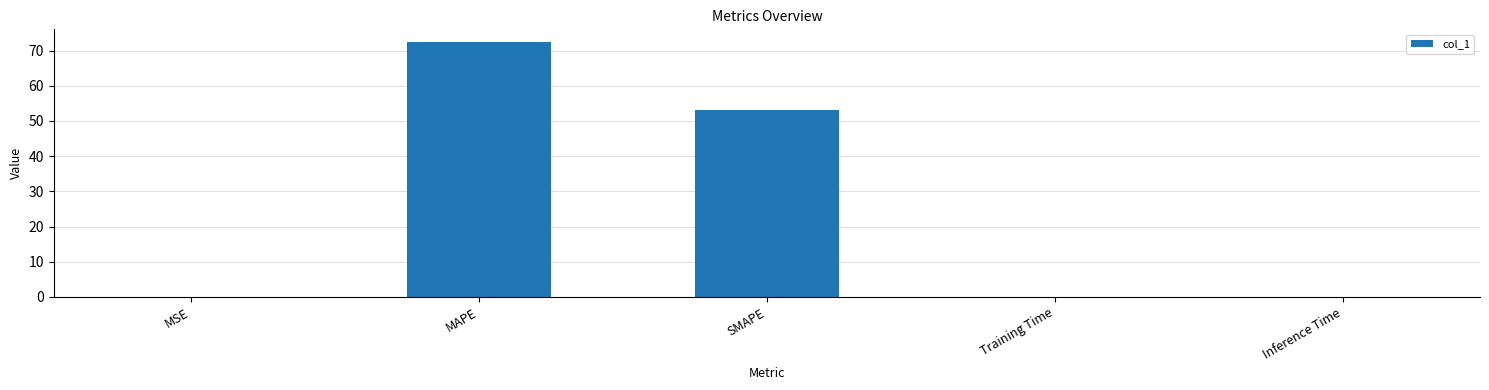

What is the sum of all values?

125.6